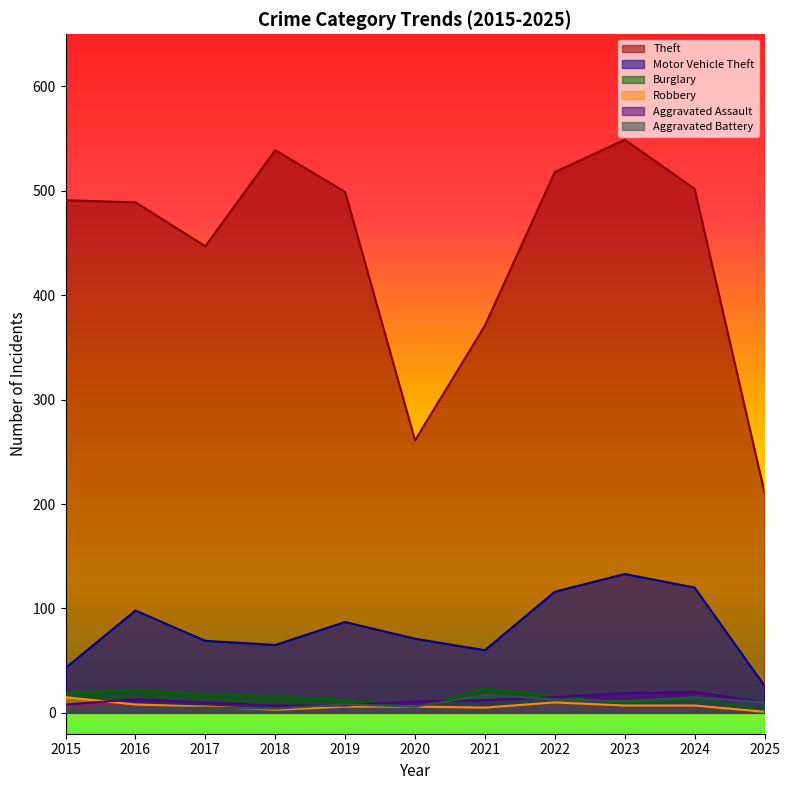

Reading left to right, extract all data points from this chart.

Theft: 2015=491	2016=489	2017=447	2018=539	2019=499	2020=261	2021=371	2022=518	2023=549	2024=502	2025=211
Motor Vehicle Theft: 2015=43	2016=98	2017=69	2018=65	2019=87	2020=71	2021=60	2022=116	2023=133	2024=120	2025=26
Burglary: 2015=19	2016=22	2017=18	2018=16	2019=12	2020=5	2021=23	2022=16	2023=9	2024=13	2025=3
Robbery: 2015=15	2016=8	2017=6	2018=3	2019=6	2020=6	2021=5	2022=10	2023=7	2024=7	2025=1
Aggravated Assault: 2015=8	2016=13	2017=10	2018=7	2019=7	2020=11	2021=12	2022=15	2023=19	2024=20	2025=10
Aggravated Battery: 2015=3	2016=5	2017=5	2018=4	2019=8	2020=6	2021=17	2022=13	2023=11	2024=15	2025=10